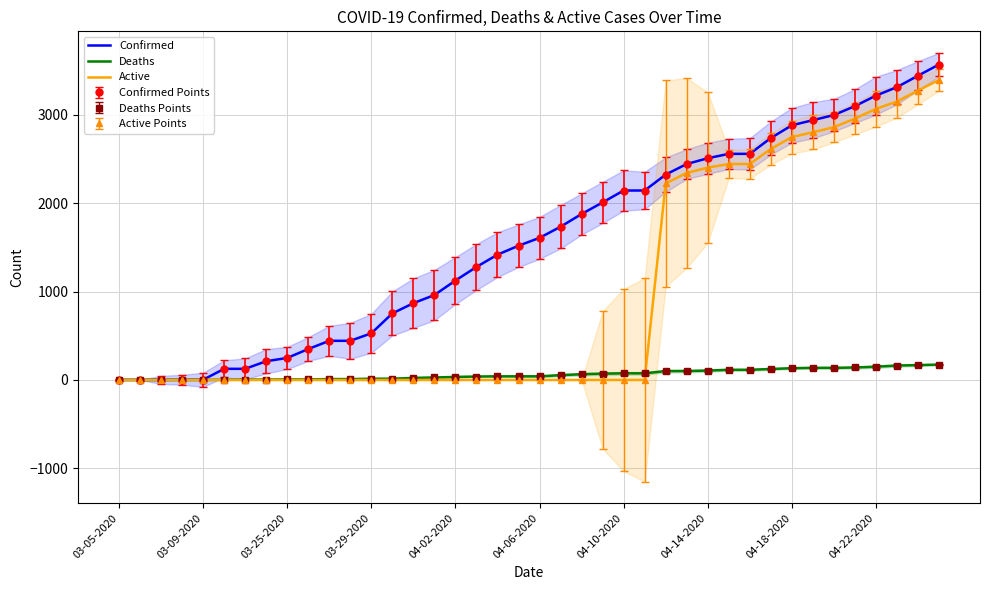

At 25, list the series in order from largest to smallest.

Confirmed, Deaths, Active